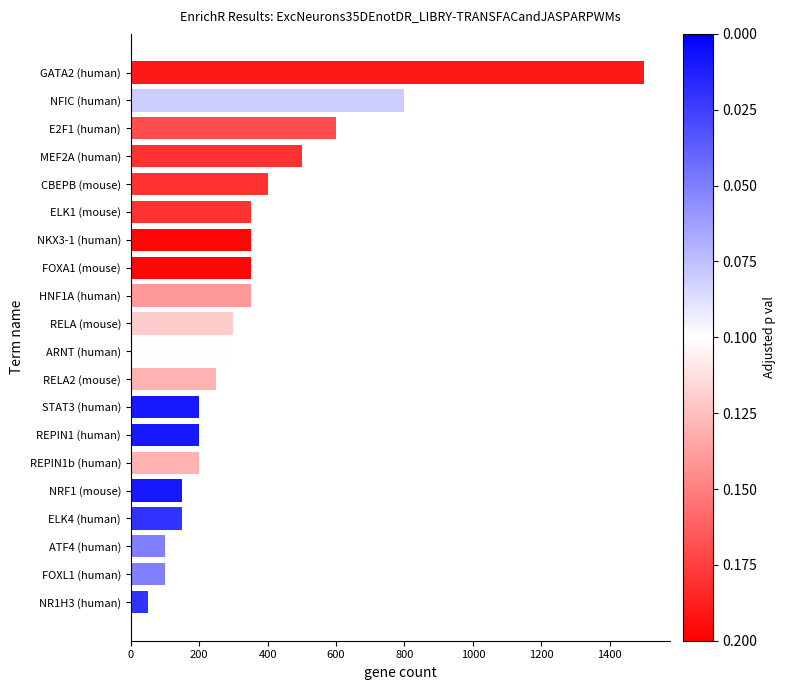

What is the change in value from ARNT (human) to CBEPB (mouse)?

+100